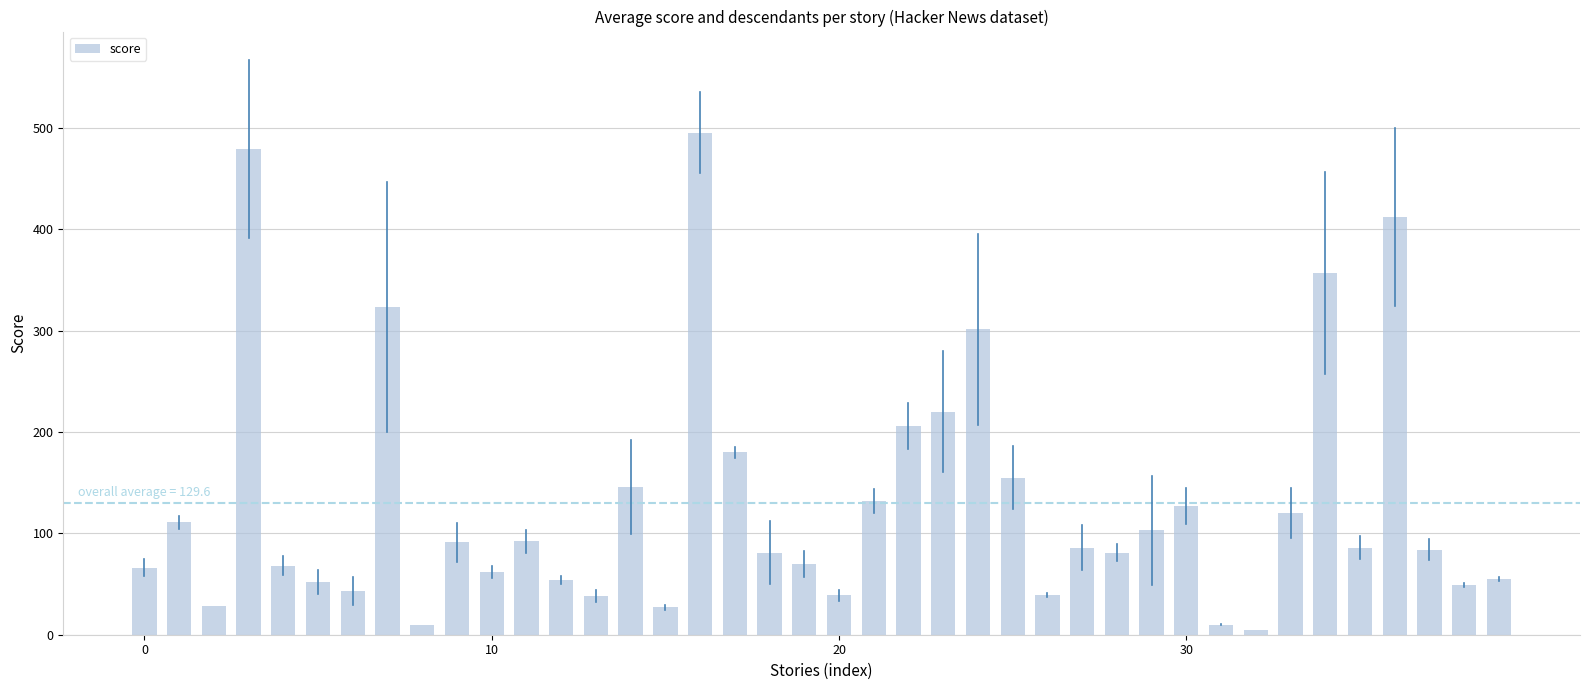

What is the difference between the maximum and minimum values?

490